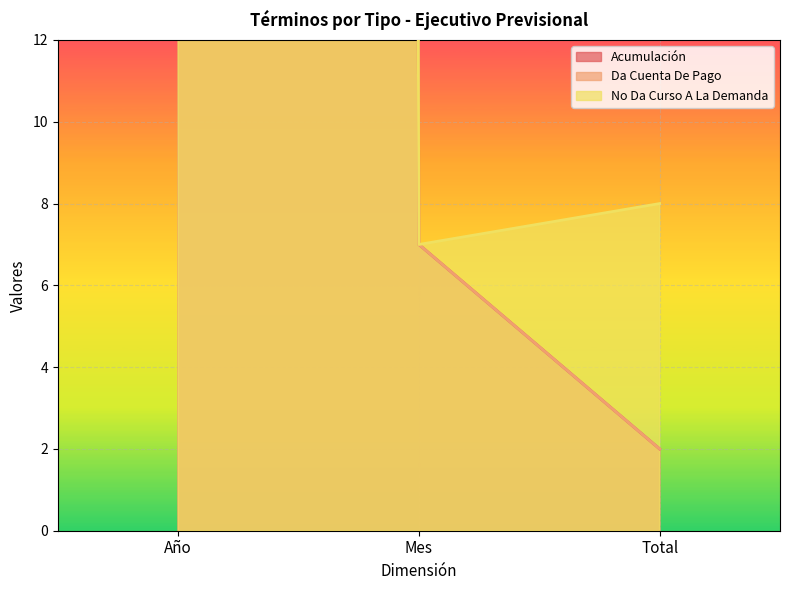

Reading right to left, transcribe all the data shown in this chart.

Acumulación: Total=2	Mes=7	Año=2017
Da Cuenta De Pago: Total=2	Mes=7	Año=2017
No Da Curso A La Demanda: Total=8	Mes=7	Año=2017